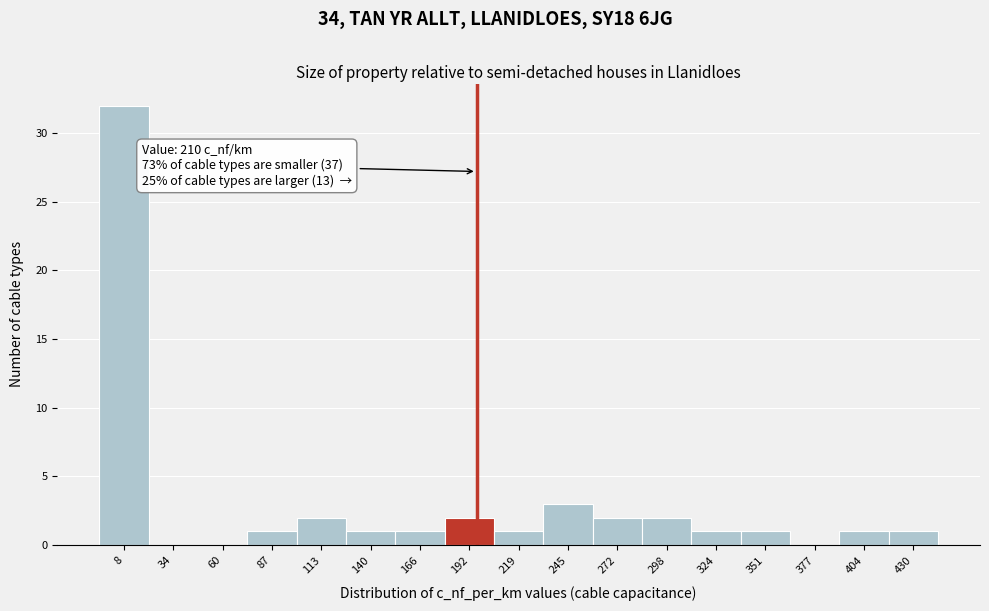

Reading left to right, extract all data points from this chart.

8=32	34=0	60=0	87=1	113=2	140=1	166=1	192=2	219=1	245=3	272=2	298=2	324=1	351=1	377=0	404=1	430=1